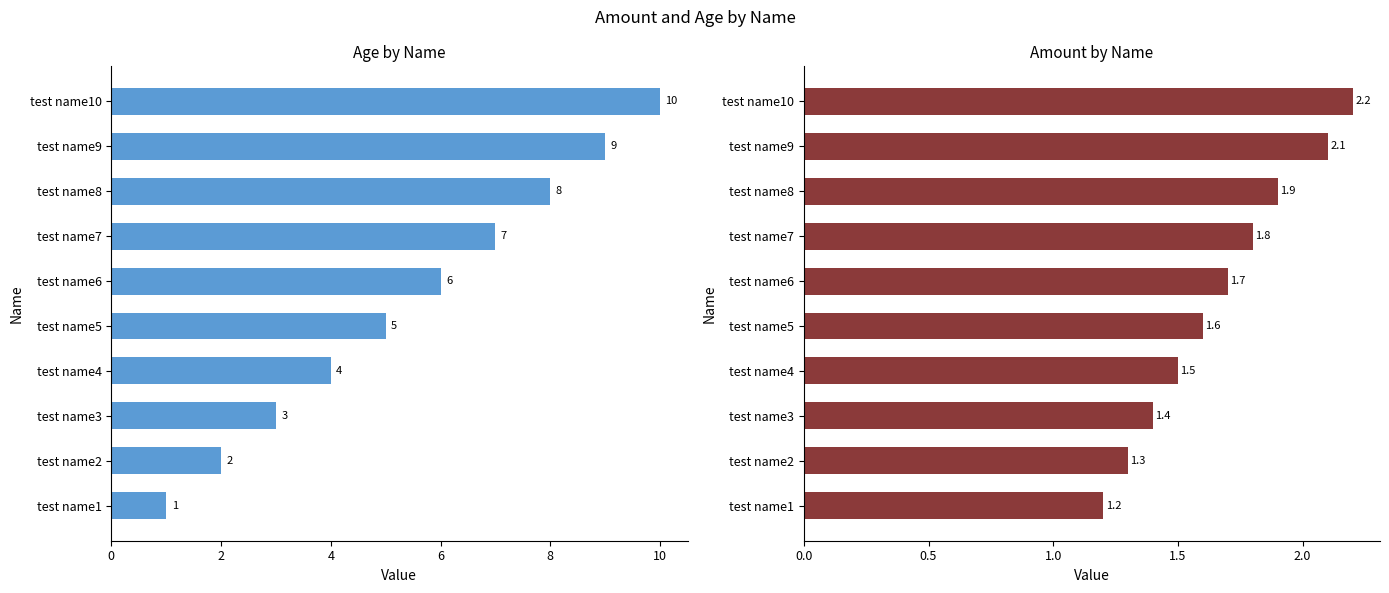

Count the Amount values in the range 1 to 2.

8